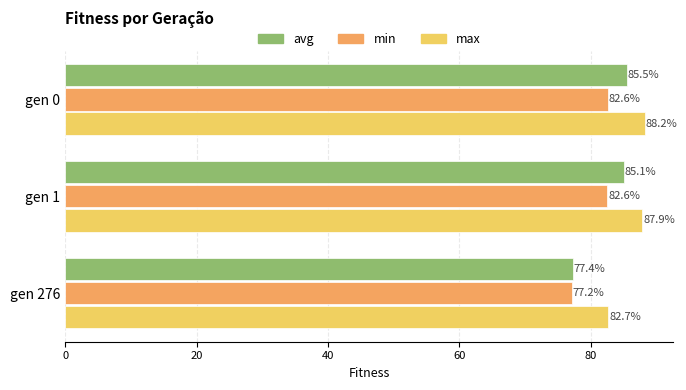

Is it true that min equals 47.9 at gen 276?

False